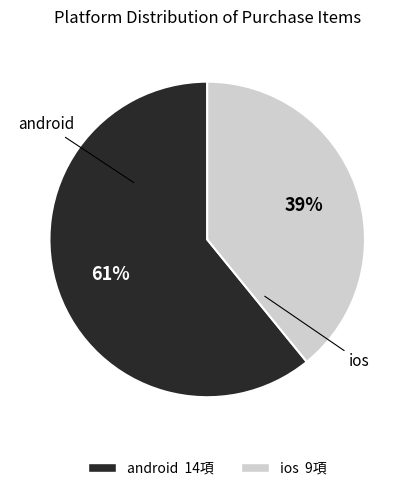

True or false: android accounts for 61% of the total.

True